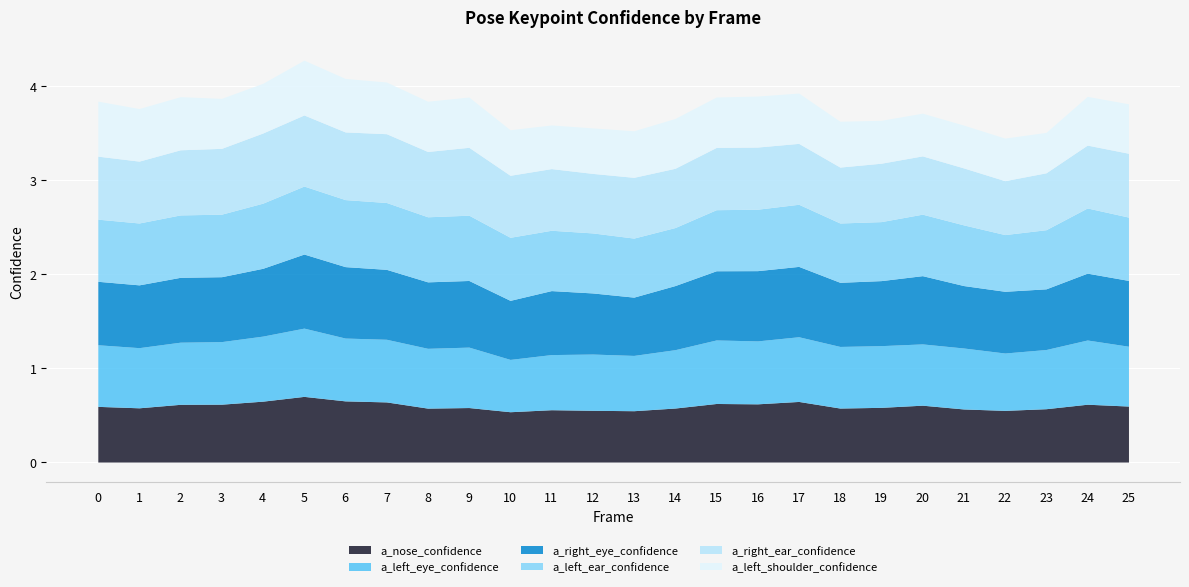

Where is a_left_ear_confidence nearest to the value 0?

22